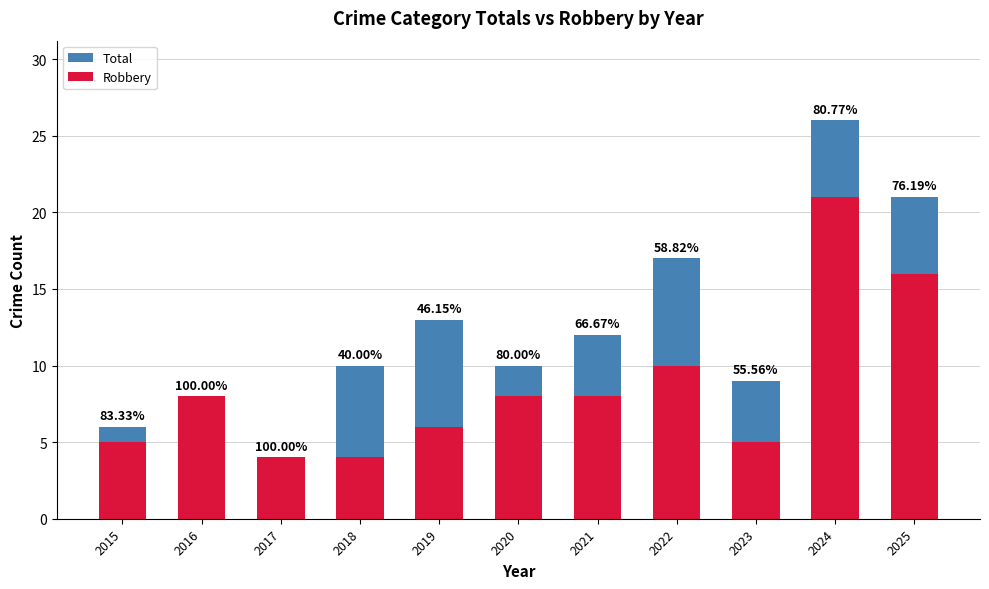

List the series in order of their peak value, lowest first.

Robbery, Total